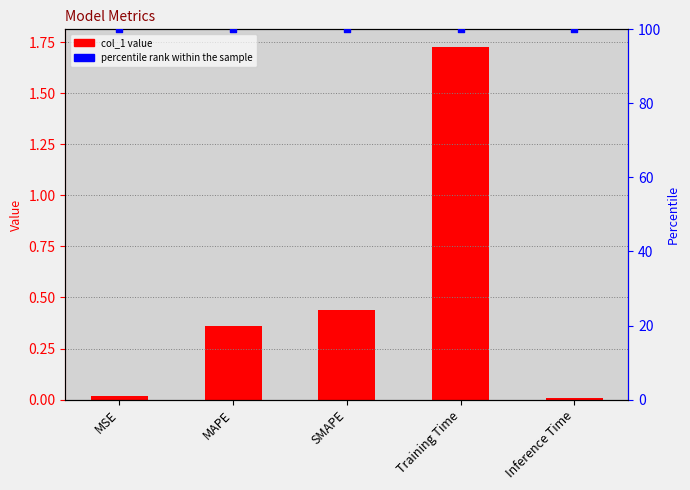

Which series contains the highest Y value?

percentile rank within the sample